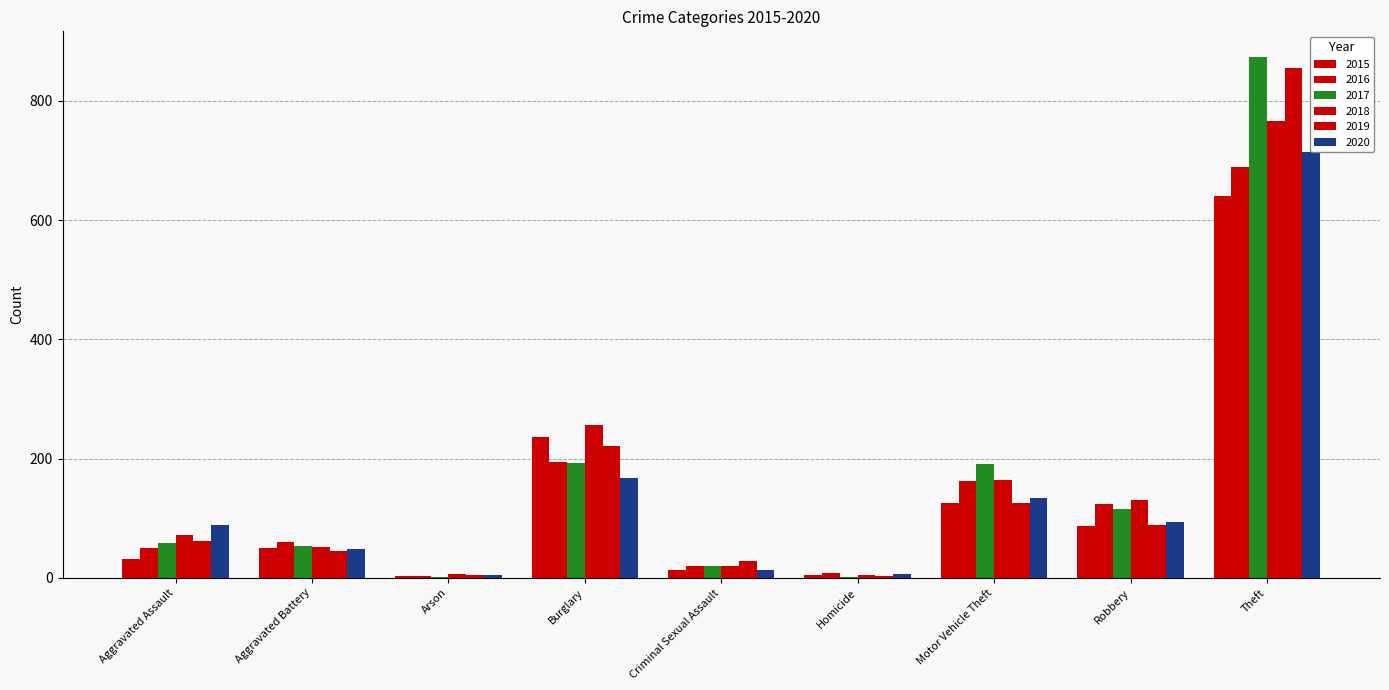

Rank the categories by 2020 value from lowest to highest.

Arson, Homicide, Criminal Sexual Assault, Aggravated Battery, Aggravated Assault, Robbery, Motor Vehicle Theft, Burglary, Theft